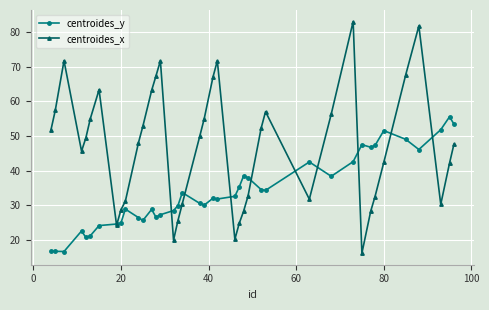

How many lines are shown in the chart?

2